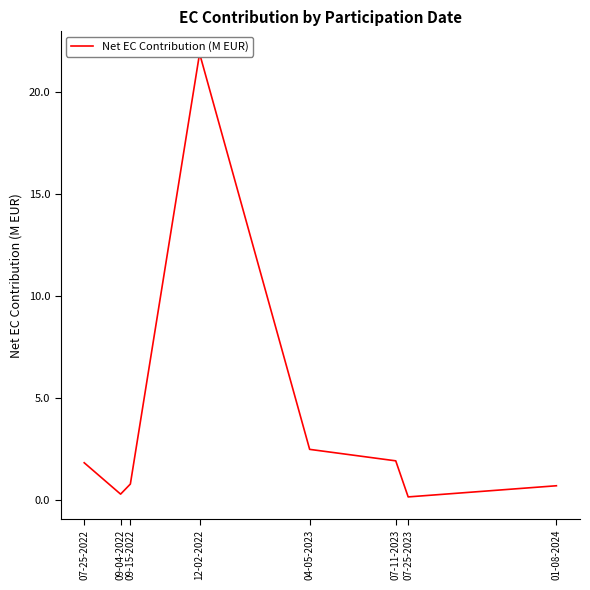

What is the label of the 7th point from the left?

07-25-2023